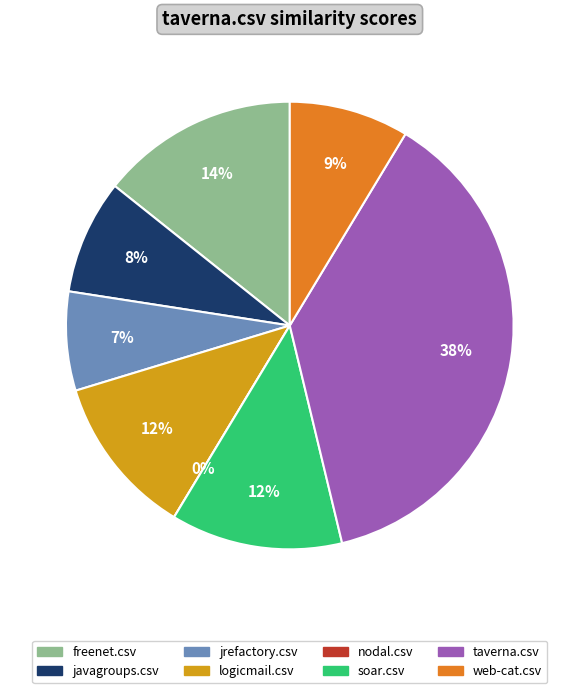

The web-cat.csv slice represents 2% of the pie. True or false?

False